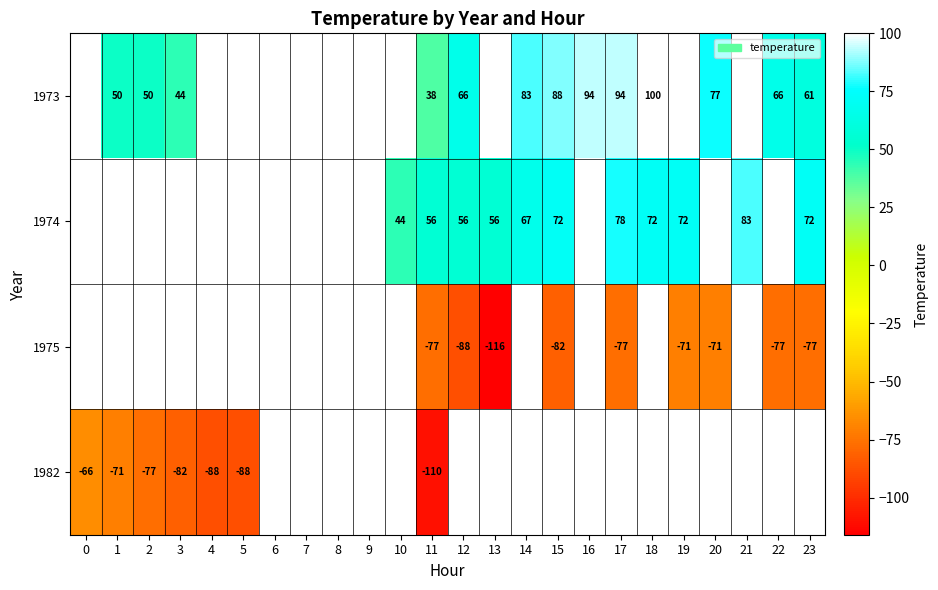

What is the spread (max minus min) of values at 11?

166